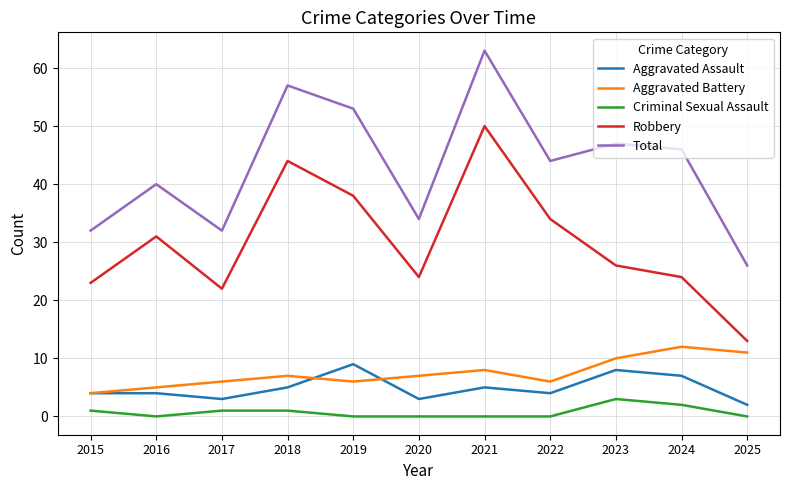

Which series has the largest total across all categories?

Total